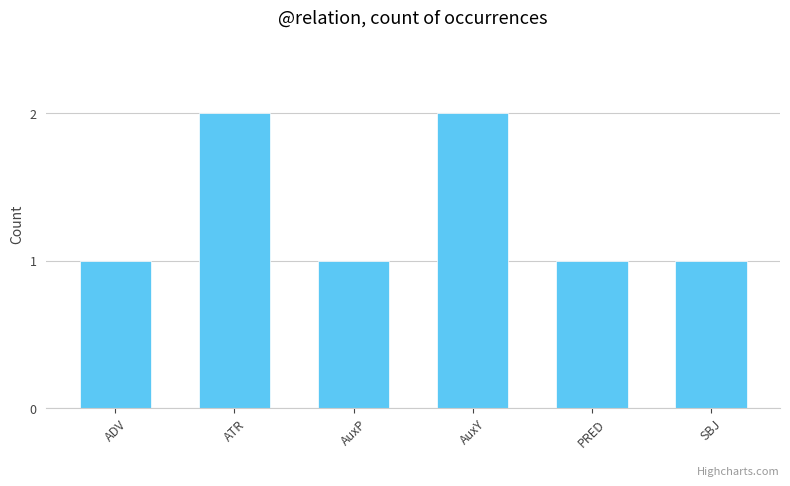

Reading left to right, extract all data points from this chart.

1	2	1	2	1	1